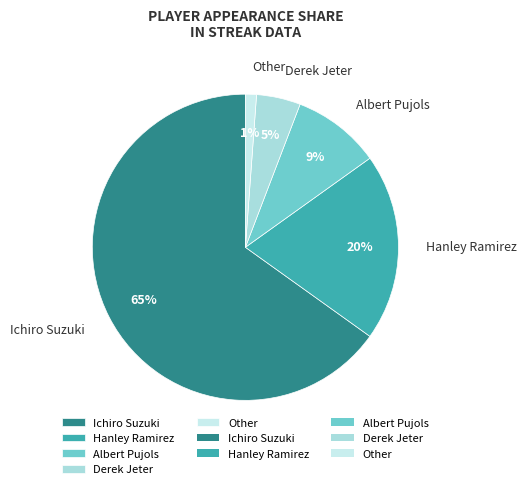

To the nearest percent, what is the average slice percentage?

20%